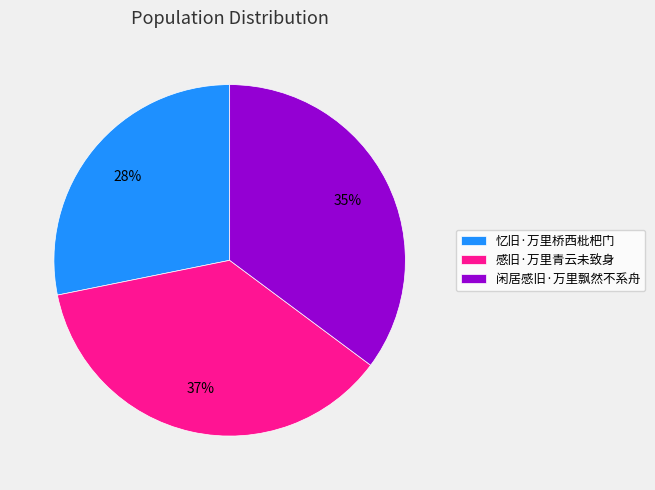

What percentage is the 忆旧·万里桥西枇杷门 slice, to the nearest percent?

28%